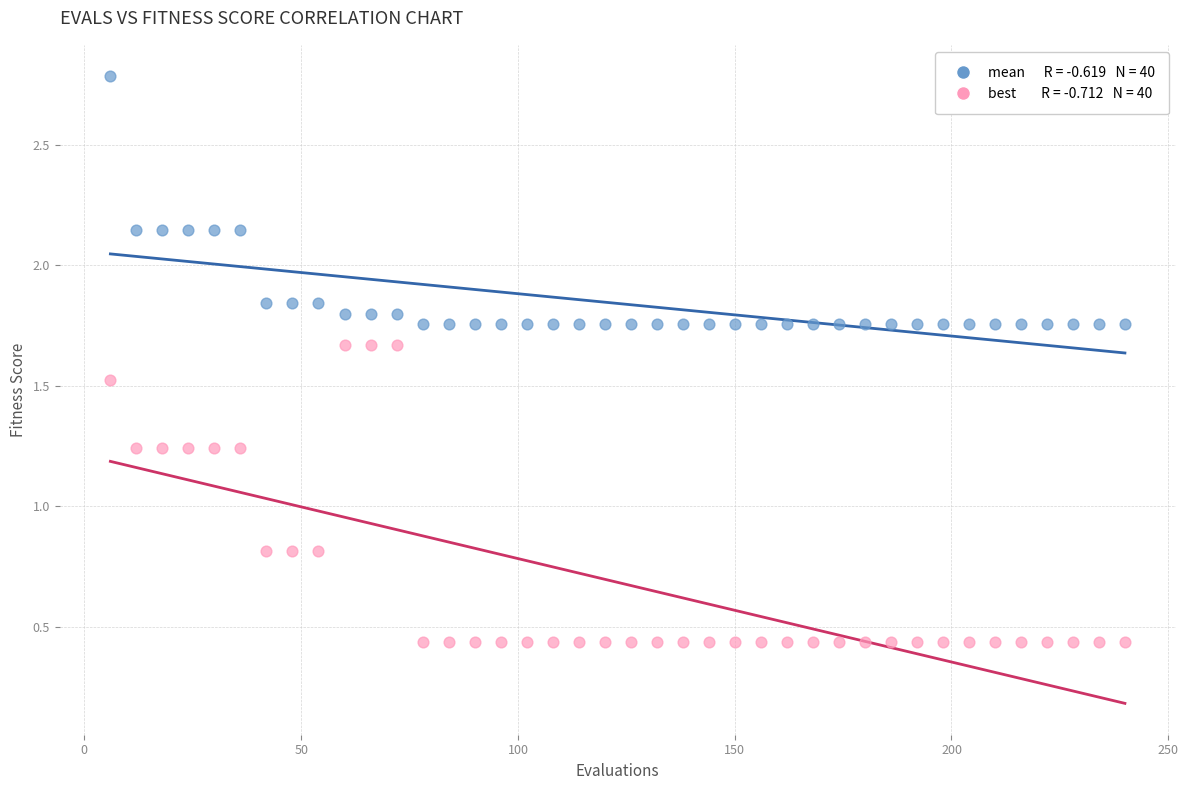

Across all data points, what is the range of X values (max minus min)?

234.0